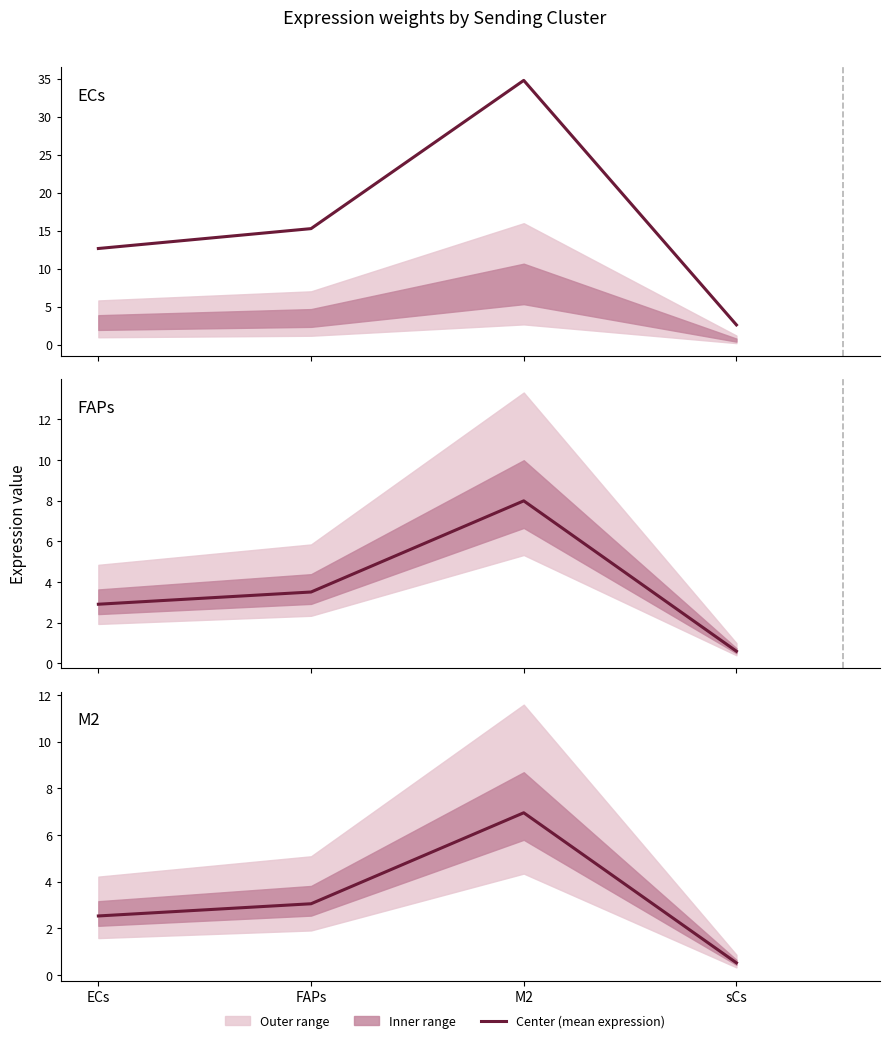

True or false: the data shows 1.4 at ECs.

False